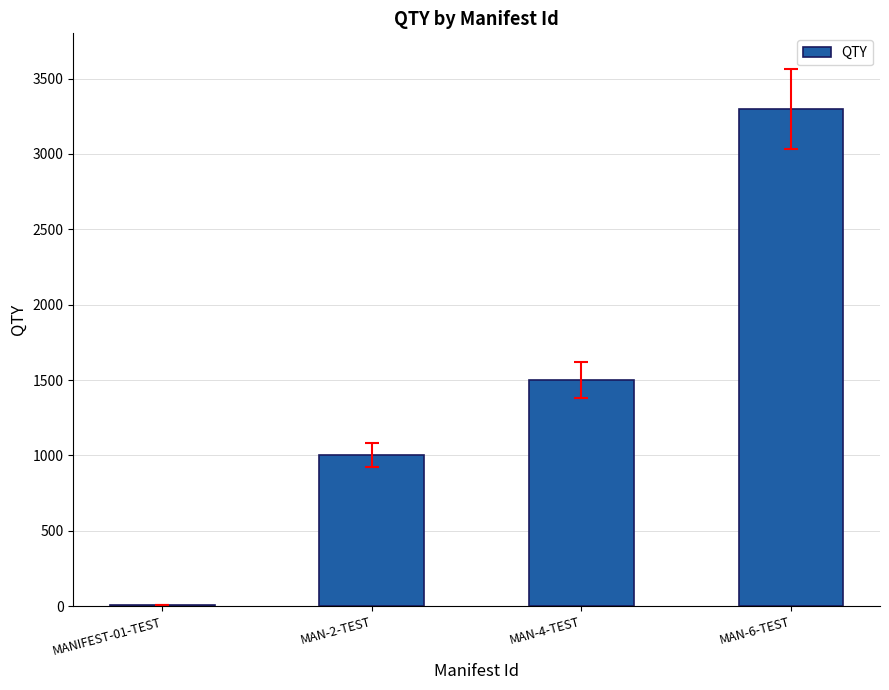

Which has a higher value, MAN-2-TEST or MANIFEST-01-TEST?

MAN-2-TEST